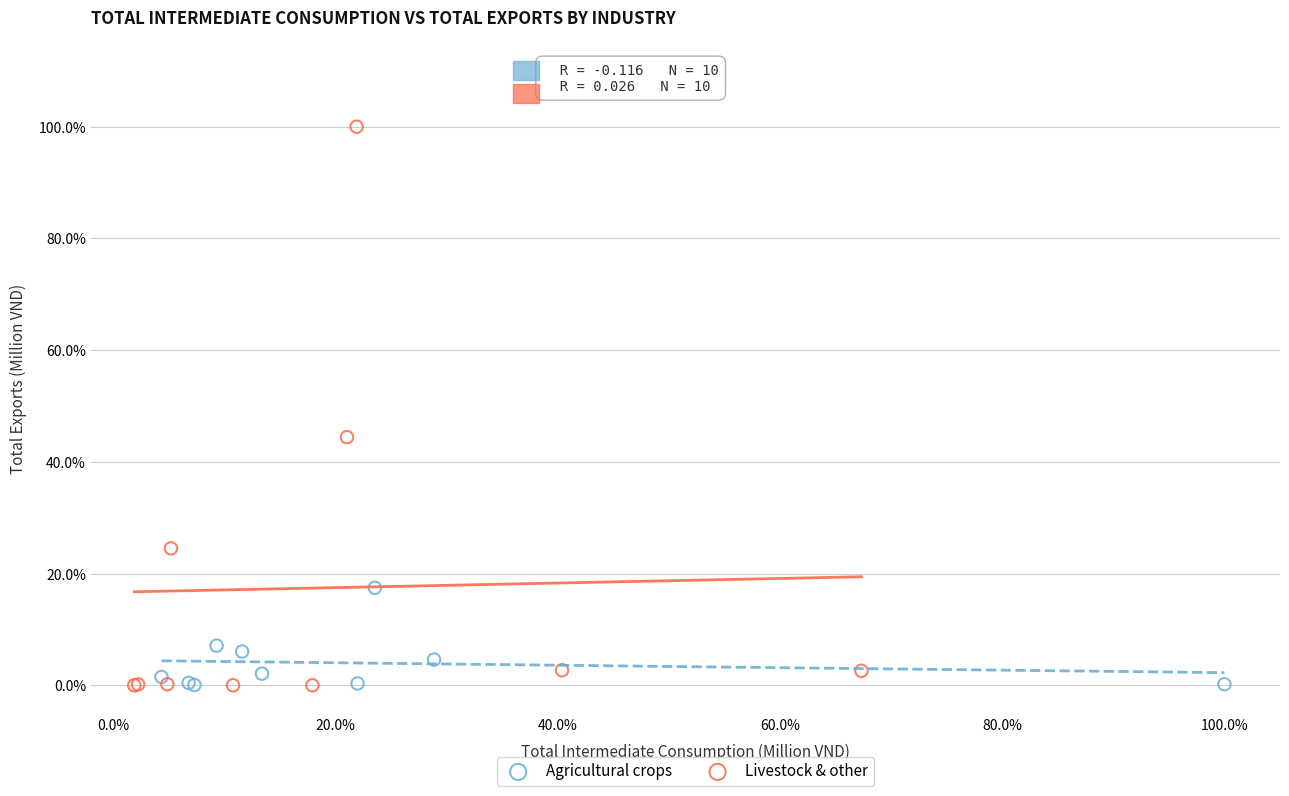

Which series contains the highest Y value?

Livestock & other